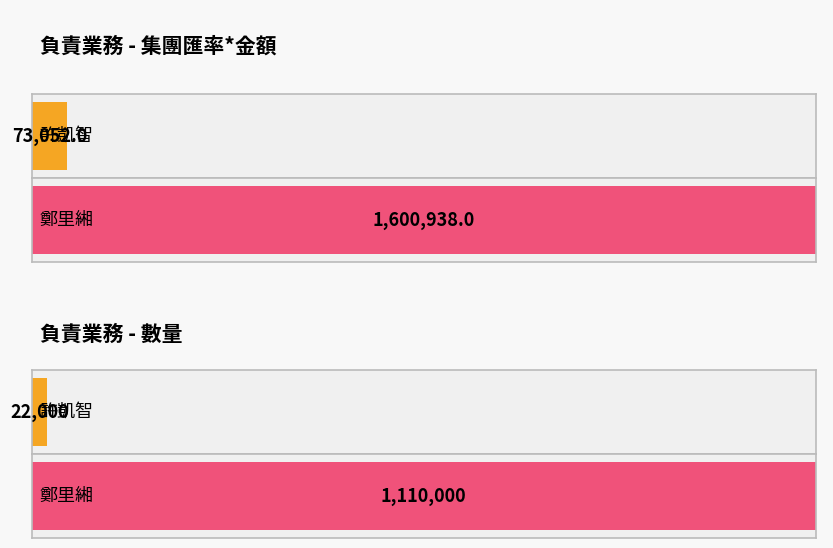

Is the value of 數量 at 鄭里緗 greater than the value of 集團匯率*金額 at 許凱智?

Yes